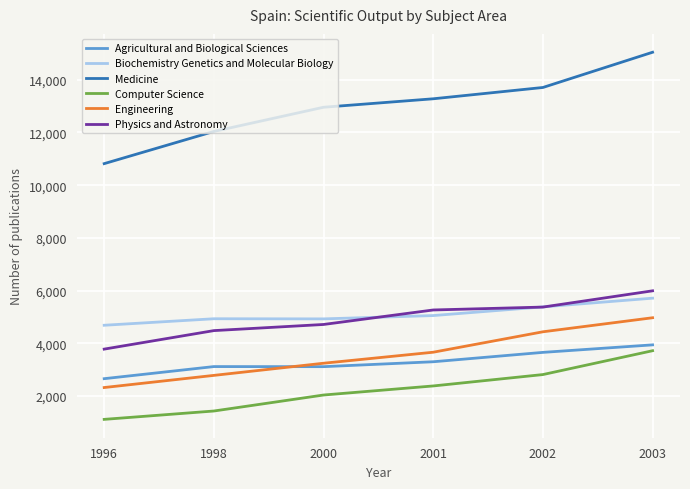

At which category is the sum across all series the highest?

2003